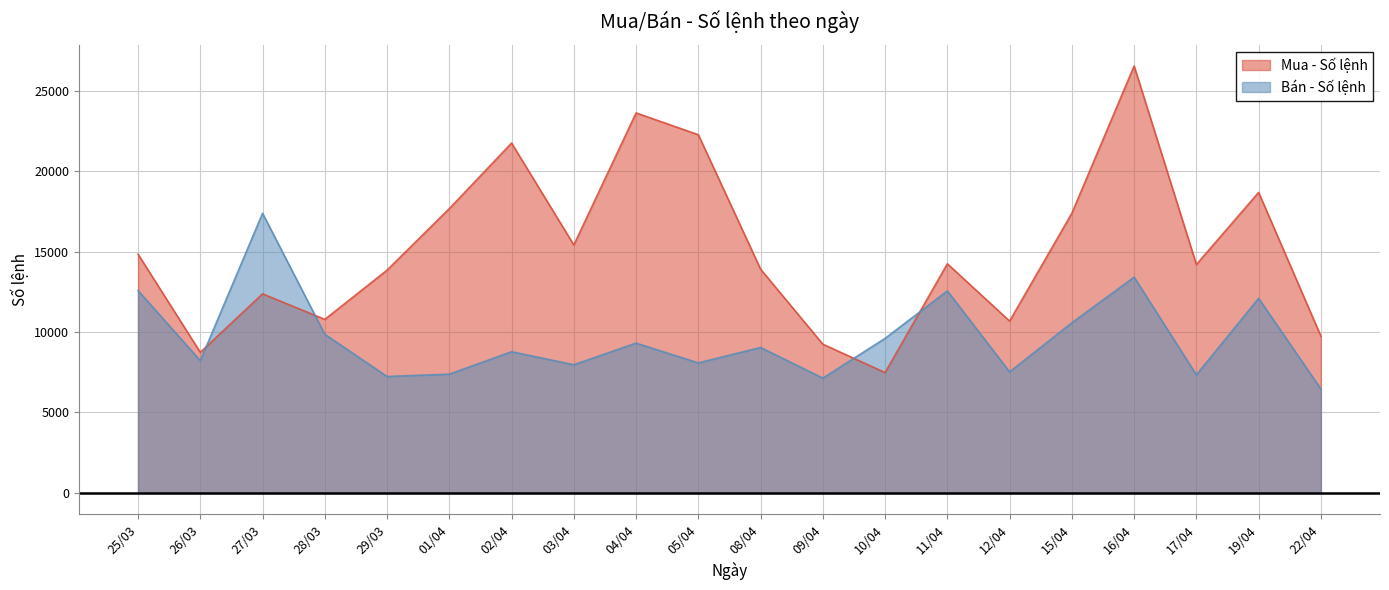

Read the Bán - Số lệnh value at 02/04, to the nearest 50.

8800